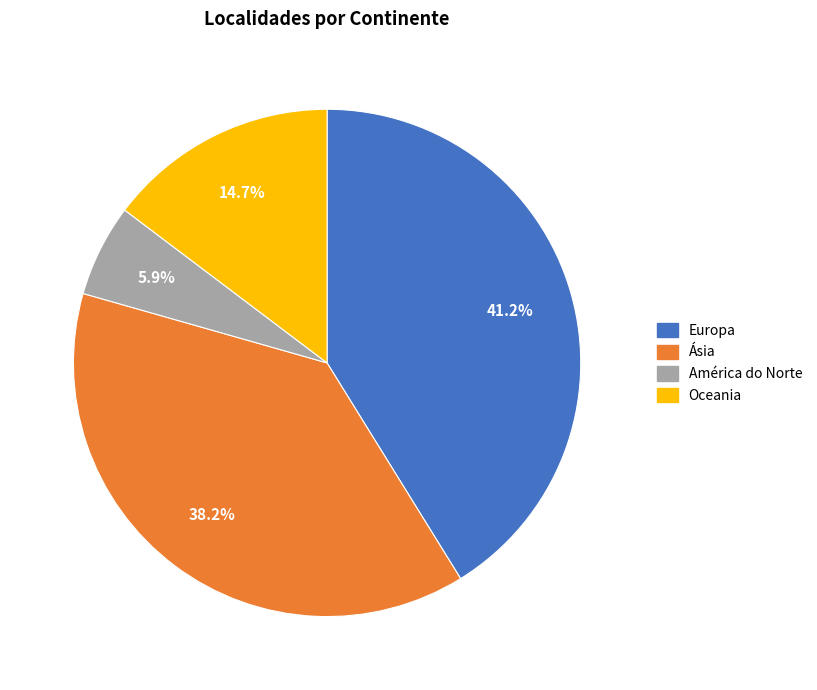

Does any single category account for the majority?

No